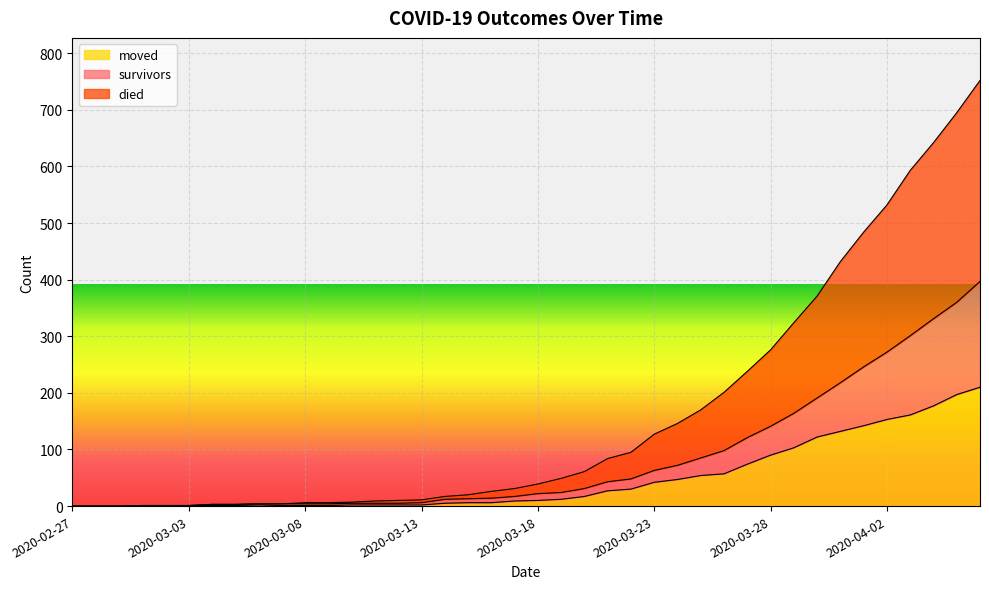

Reading right to left, what are all the values shown in this chart?

survivors: 2020-04-06=397	2020-04-05=360	2020-04-04=331	2020-04-03=301	2020-04-02=272	2020-04-01=246	2020-03-31=218	2020-03-30=191	2020-03-29=164	2020-03-28=141	2020-03-27=121	2020-03-26=98	2020-03-25=85	2020-03-24=72	2020-03-23=63	2020-03-22=48	2020-03-21=43	2020-03-20=31	2020-03-19=24	2020-03-18=22	2020-03-17=17	2020-03-16=14	2020-03-15=13	2020-03-14=12	2020-03-13=6	2020-03-12=5	2020-03-11=5	2020-03-10=5	2020-03-09=4	2020-03-08=4	2020-03-07=4	2020-03-06=4	2020-03-05=3	2020-03-04=3	2020-03-03=1	2020-03-02=1	2020-03-01=1	2020-02-29=0	2020-02-28=0	2020-02-27=0
died: 2020-04-06=752	2020-04-05=695	2020-04-04=642	2020-04-03=593	2020-04-02=532	2020-04-01=484	2020-03-31=432	2020-03-30=371	2020-03-29=324	2020-03-28=276	2020-03-27=238	2020-03-26=201	2020-03-25=170	2020-03-24=146	2020-03-23=127	2020-03-22=95	2020-03-21=84	2020-03-20=61	2020-03-19=49	2020-03-18=39	2020-03-17=31	2020-03-16=26	2020-03-15=20	2020-03-14=17	2020-03-13=11	2020-03-12=10	2020-03-11=9	2020-03-10=7	2020-03-09=6	2020-03-08=6	2020-03-07=4	2020-03-06=4	2020-03-05=3	2020-03-04=3	2020-03-03=1	2020-03-02=1	2020-03-01=1	2020-02-29=0	2020-02-28=0	2020-02-27=0
moved: 2020-04-06=210	2020-04-05=197	2020-04-04=177	2020-04-03=161	2020-04-02=153	2020-04-01=142	2020-03-31=132	2020-03-30=122	2020-03-29=103	2020-03-28=90	2020-03-27=74	2020-03-26=57	2020-03-25=54	2020-03-24=47	2020-03-23=42	2020-03-22=30	2020-03-21=27	2020-03-20=17	2020-03-19=12	2020-03-18=10	2020-03-17=9	2020-03-16=6	2020-03-15=6	2020-03-14=5	2020-03-13=2	2020-03-12=2	2020-03-11=2	2020-03-10=2	2020-03-09=1	2020-03-08=1	2020-03-07=1	2020-03-06=2	2020-03-05=1	2020-03-04=1	2020-03-03=1	2020-03-02=1	2020-03-01=1	2020-02-29=0	2020-02-28=0	2020-02-27=0